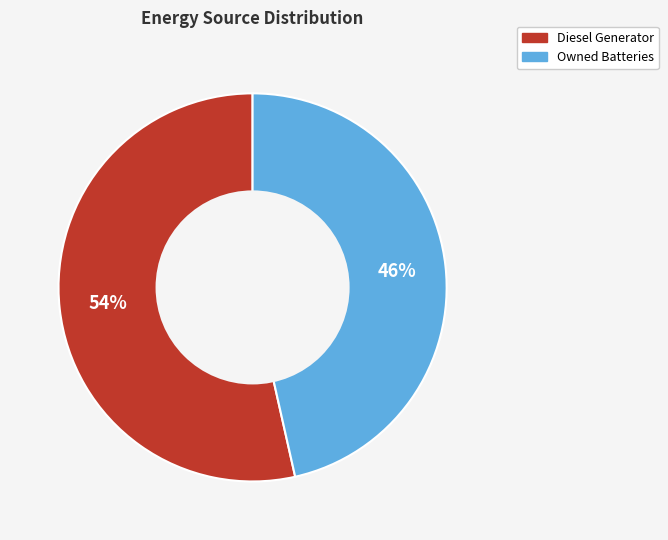

How many segments does this pie chart have?

2